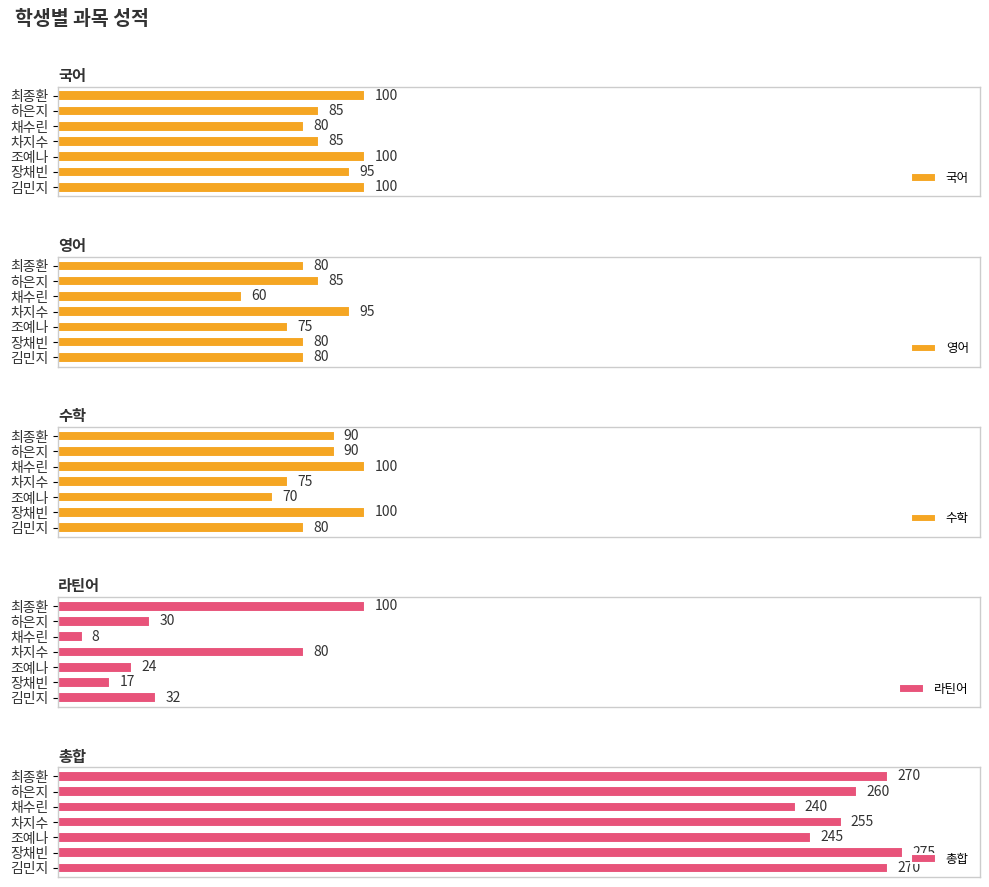

Which category has the lowest value in the 국어 series?

채수린